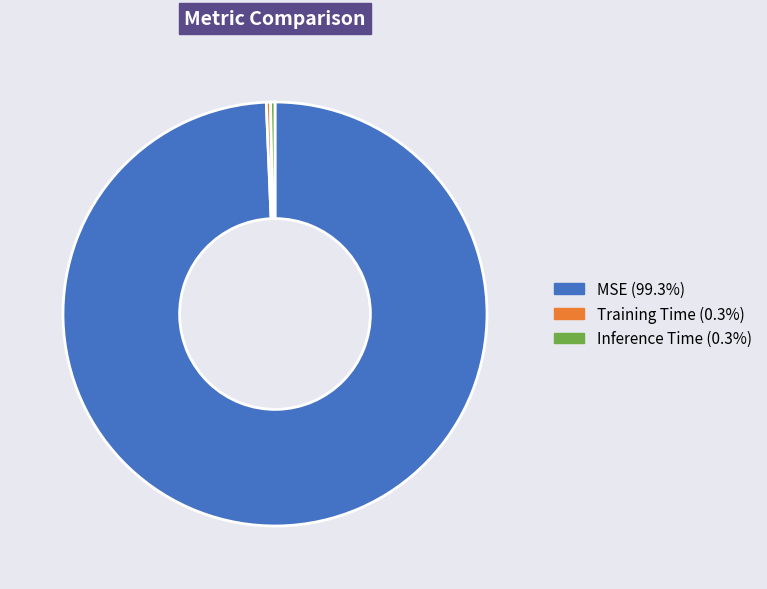

Which slice represents more than half of the pie?

MSE